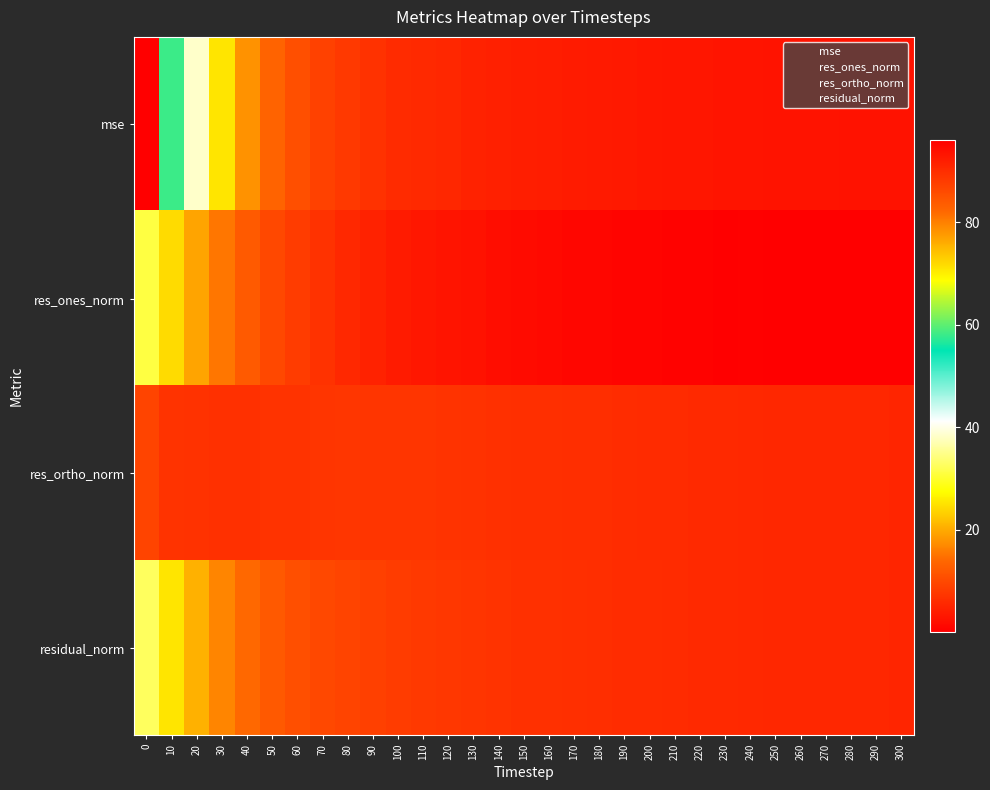

Reading left to right, what are all the values shown in this chart?

mse: 0=96.2	10=58.2	20=38.4	30=25.2	40=17.8	50=13.4	60=10.8	70=8.9	80=7.8	90=6.9	100=6.0	110=5.7	120=5.3	130=4.8	140=4.4	150=4.1	160=4.0	170=3.8	180=3.6	190=3.5	200=3.3	210=3.1	220=3.0	230=2.9	240=2.8	250=2.7	260=2.7	270=2.6	280=2.6	290=2.6	300=2.5
res_ones_norm: 0=31.2	10=24.3	20=19.4	30=15.3	40=12.3	50=9.9	60=8.2	70=6.8	80=5.6	90=4.7	100=3.9	110=3.3	120=2.9	130=2.5	140=2.0	150=1.6	160=1.4	170=1.1	180=1.0	190=0.7	200=0.6	210=0.5	220=0.4	230=0.1	240=0.2	250=0.1	260=0.0	270=0.0	280=0.0	290=0.0	300=0.1
res_ortho_norm: 0=9.3	10=7.0	20=6.8	30=6.6	40=6.8	50=7.0	60=7.1	70=7.2	80=7.4	90=7.3	100=7.1	110=7.2	120=7.0	130=6.8	140=6.7	150=6.6	160=6.5	170=6.4	180=6.2	190=6.1	200=6.0	210=5.8	220=5.7	230=5.7	240=5.6	250=5.4	260=5.4	270=5.4	280=5.3	290=5.3	300=5.3
residual_norm: 0=32.5	10=25.3	20=20.6	30=16.7	40=14.0	50=12.1	60=10.9	70=9.9	80=9.3	90=8.7	100=8.1	110=7.9	120=7.6	130=7.3	140=7.0	150=6.8	160=6.6	170=6.5	180=6.3	190=6.2	200=6.0	210=5.9	220=5.8	230=5.7	240=5.6	250=5.4	260=5.4	270=5.4	280=5.3	290=5.3	300=5.3